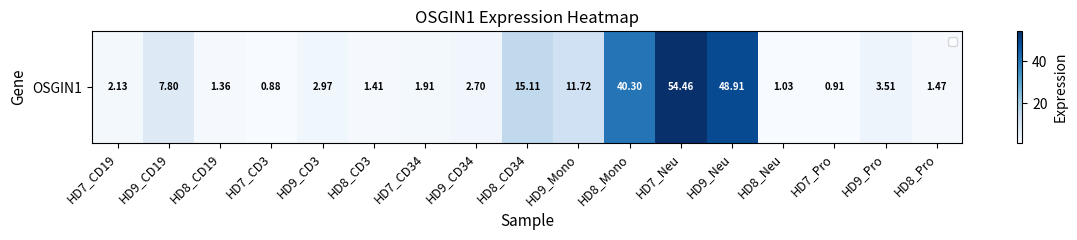

Which category has the highest value across all series?

HD7_Neu